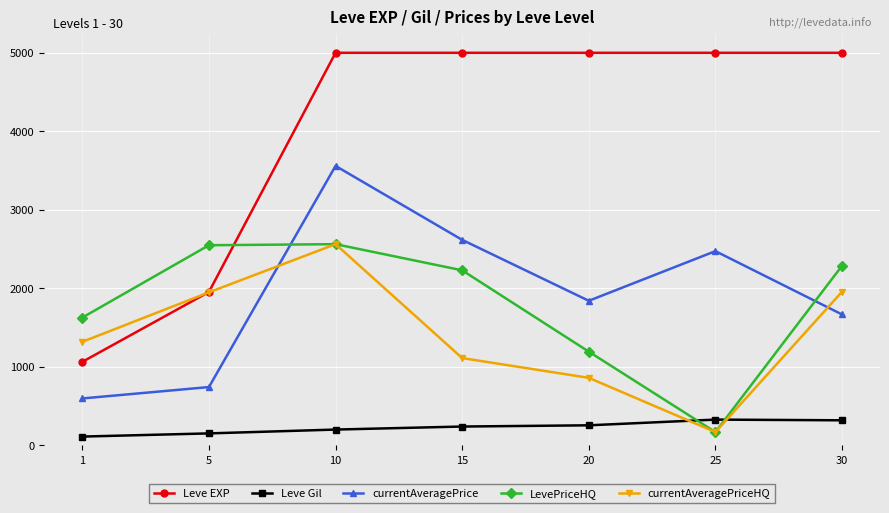

At which category is the sum across all series the highest?

10